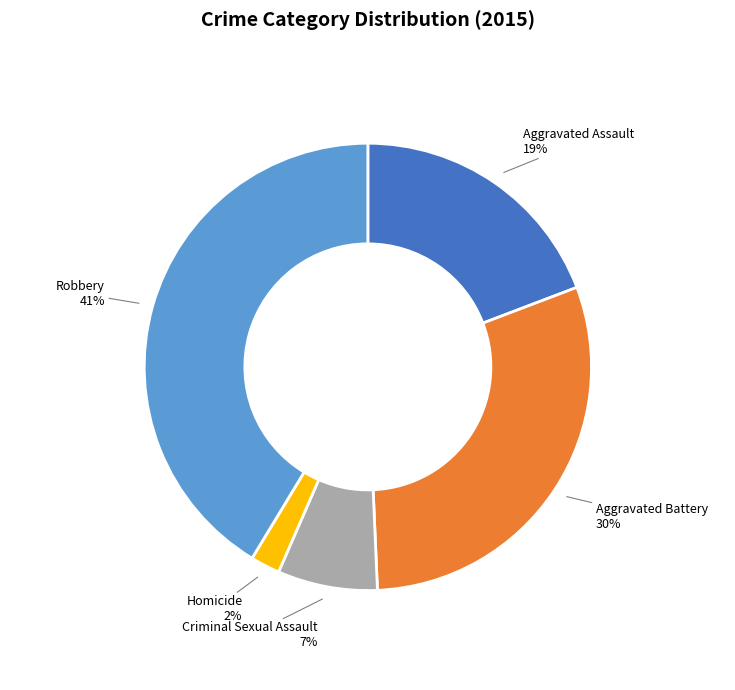

Which slice is the largest?

Robbery